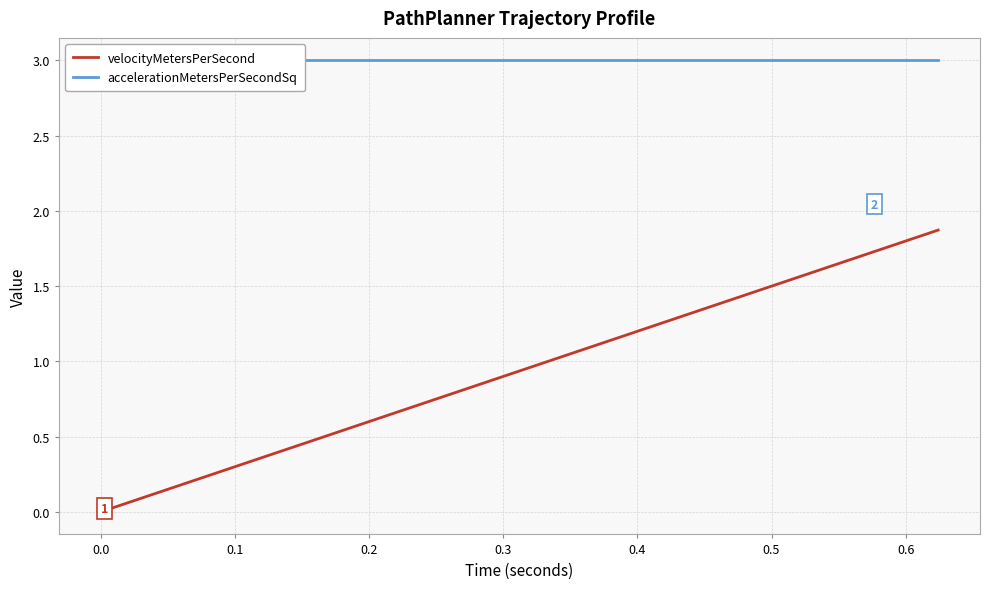

Which series has the widest spread of values?

velocityMetersPerSecond